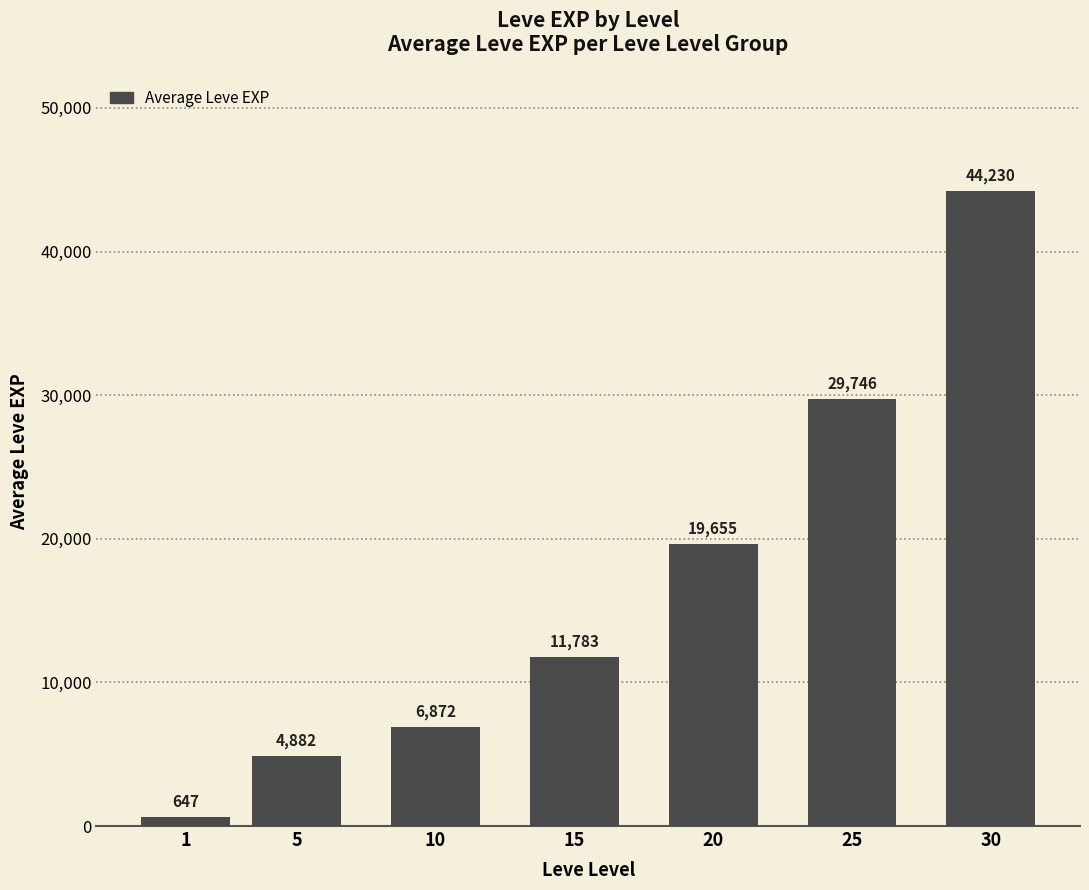

At which category does the chart reach its peak across all series?

30